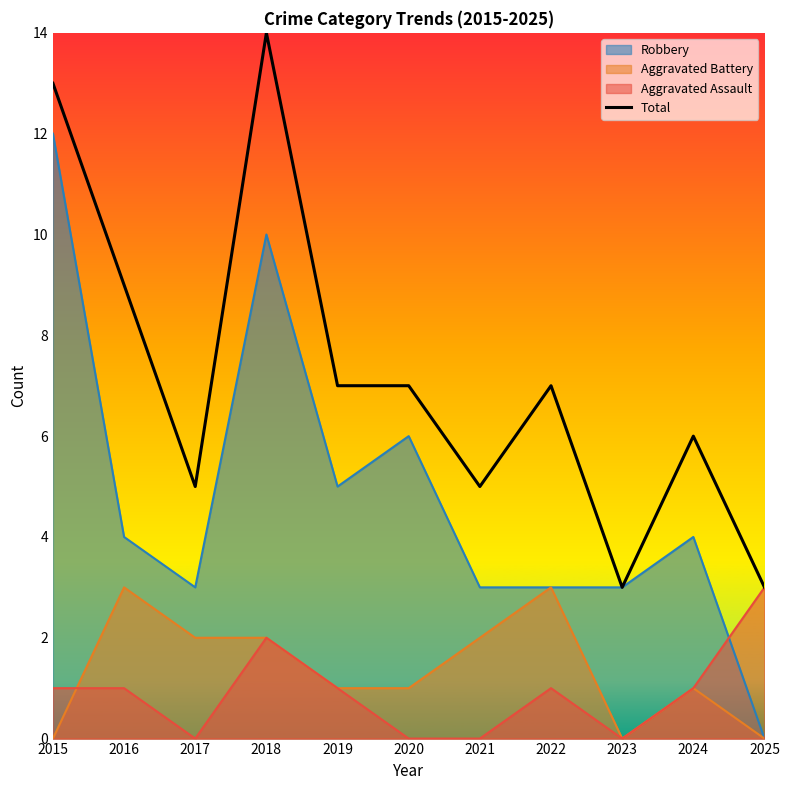

What is the difference between the values at 2018 and 2015?

1